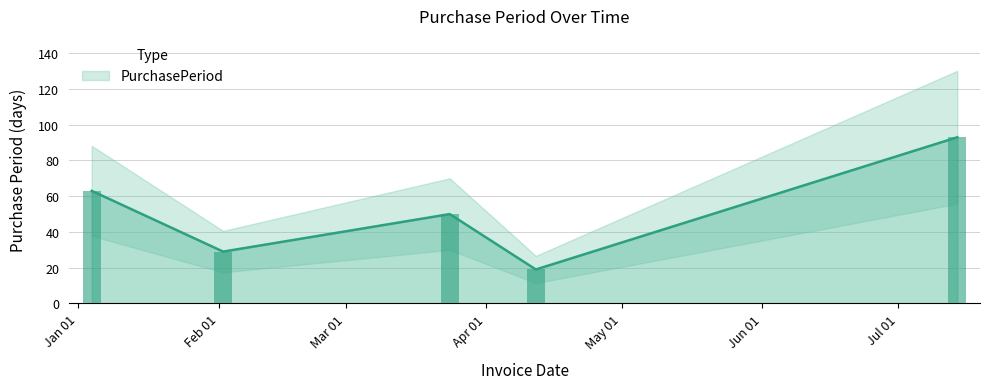

What position from the left is 2017-04-12?

4